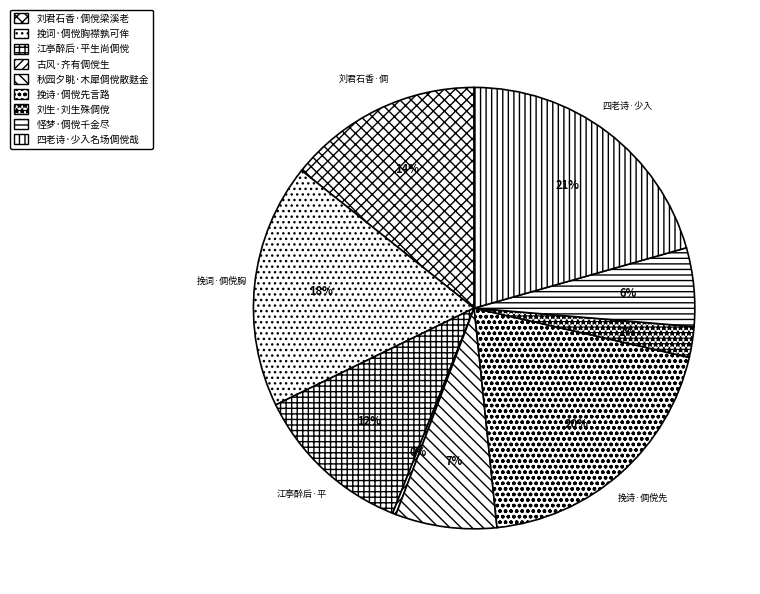

To the nearest percent, what is the average slice percentage?

11%